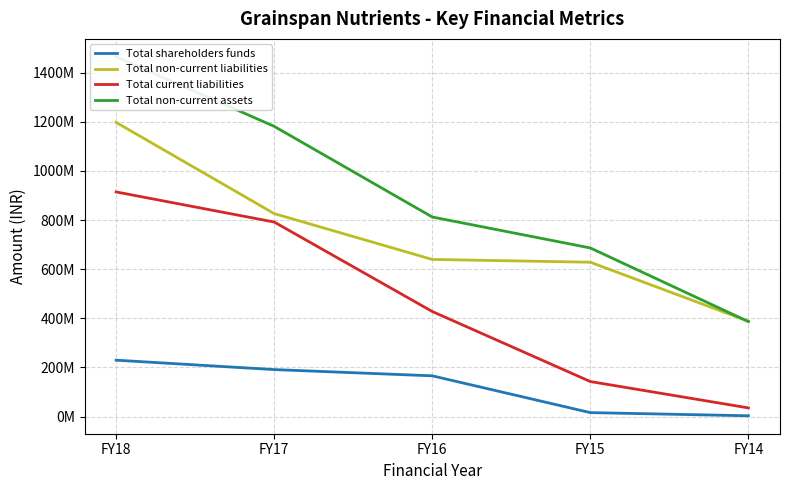

At which category is the sum across all series the highest?

FY18